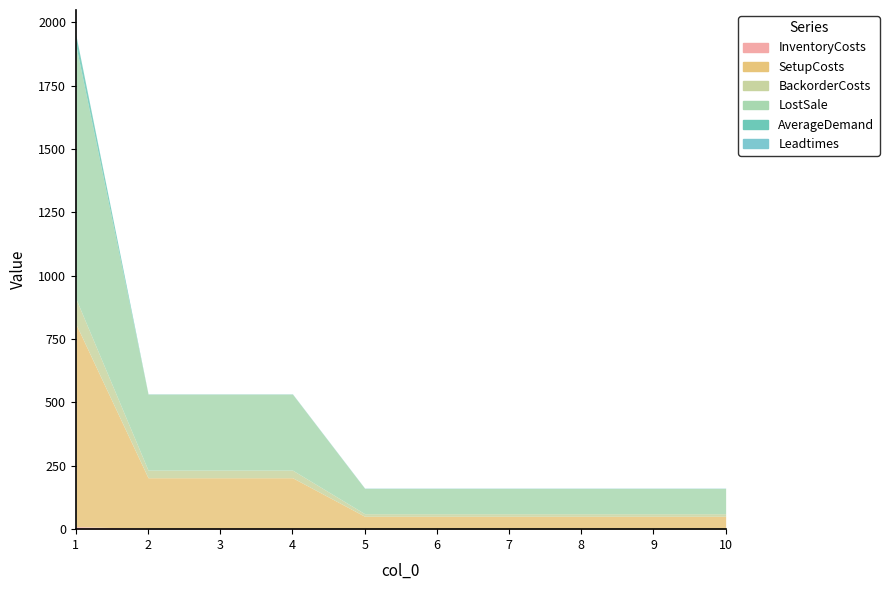

Reading left to right, what are all the values shown in this chart?

InventoryCosts: 10	3	3	3	1	1	1	1	1	1
SetupCosts: 800	200	200	200	50	50	50	50	50	50
BackorderCosts: 100	30	30	30	10	10	10	10	10	10
LostSale: 1000	300	300	300	100	100	100	100	100	100
AverageDemand: 40	0	0	0	0	0	0	0	0	0
Leadtimes: 1	1	1	1	1	1	1	1	1	1